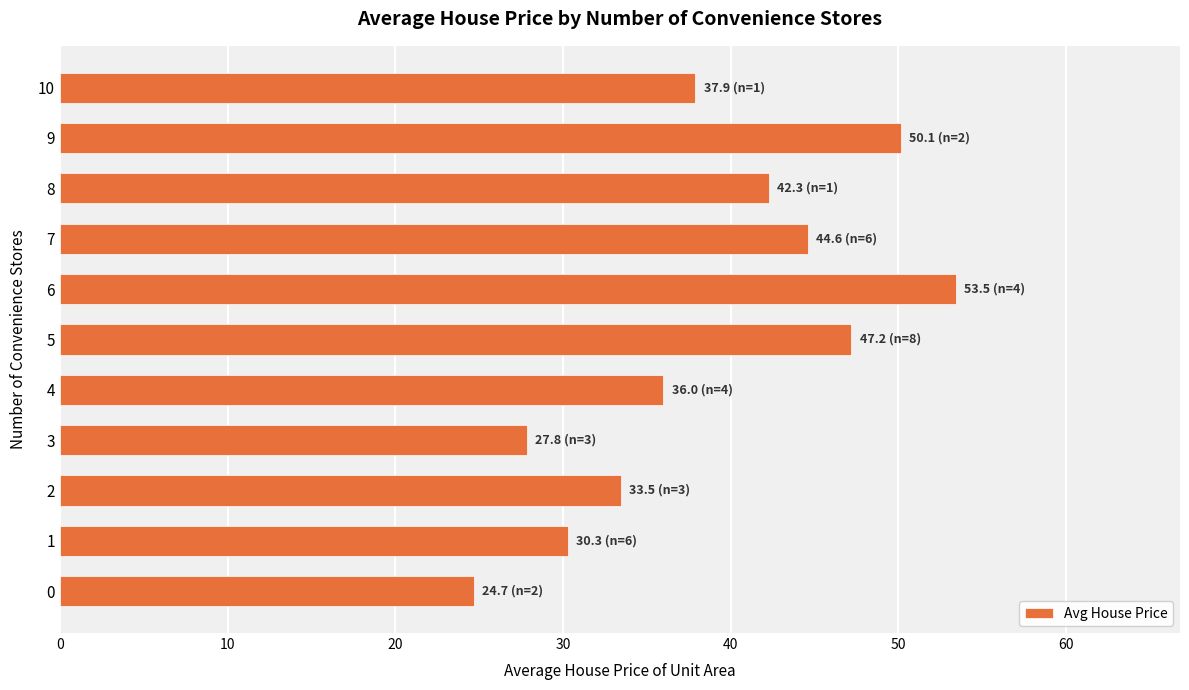

What is the difference between the second highest and second lowest values?

22.3